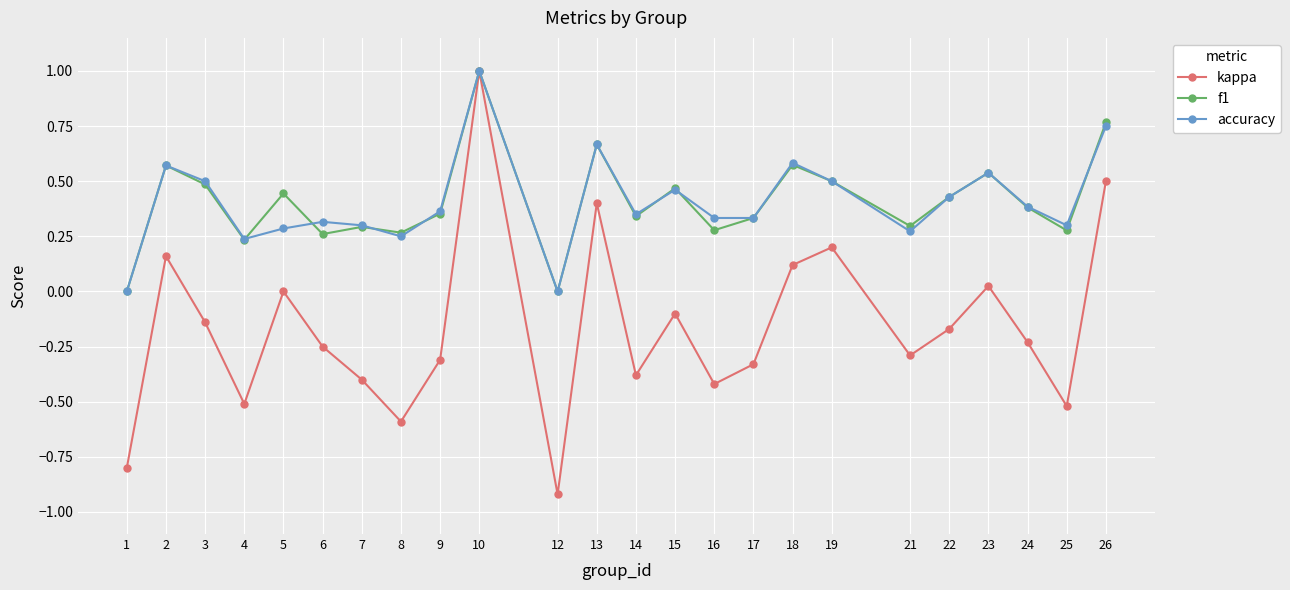

What is the maximum value for kappa?

1.0